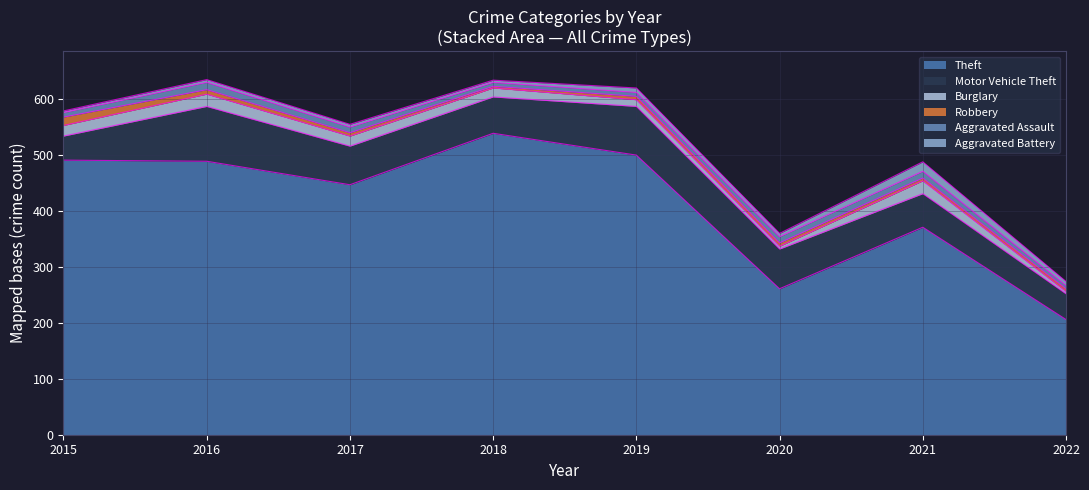

True or false: Theft and Aggravated Battery intersect in this chart.

False